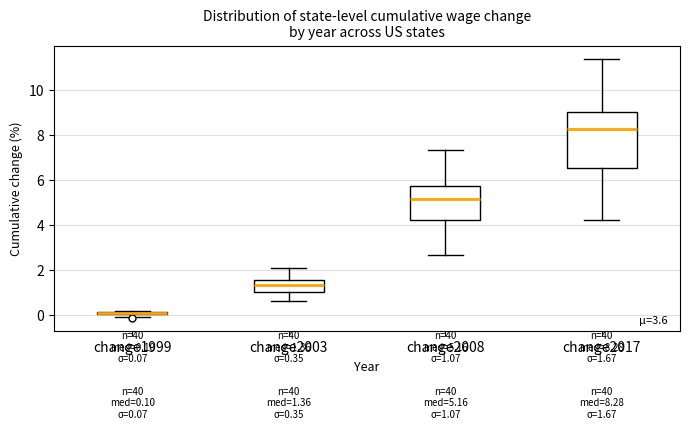

Which box is the tallest, from its lower edge to its upper edge?

change2017